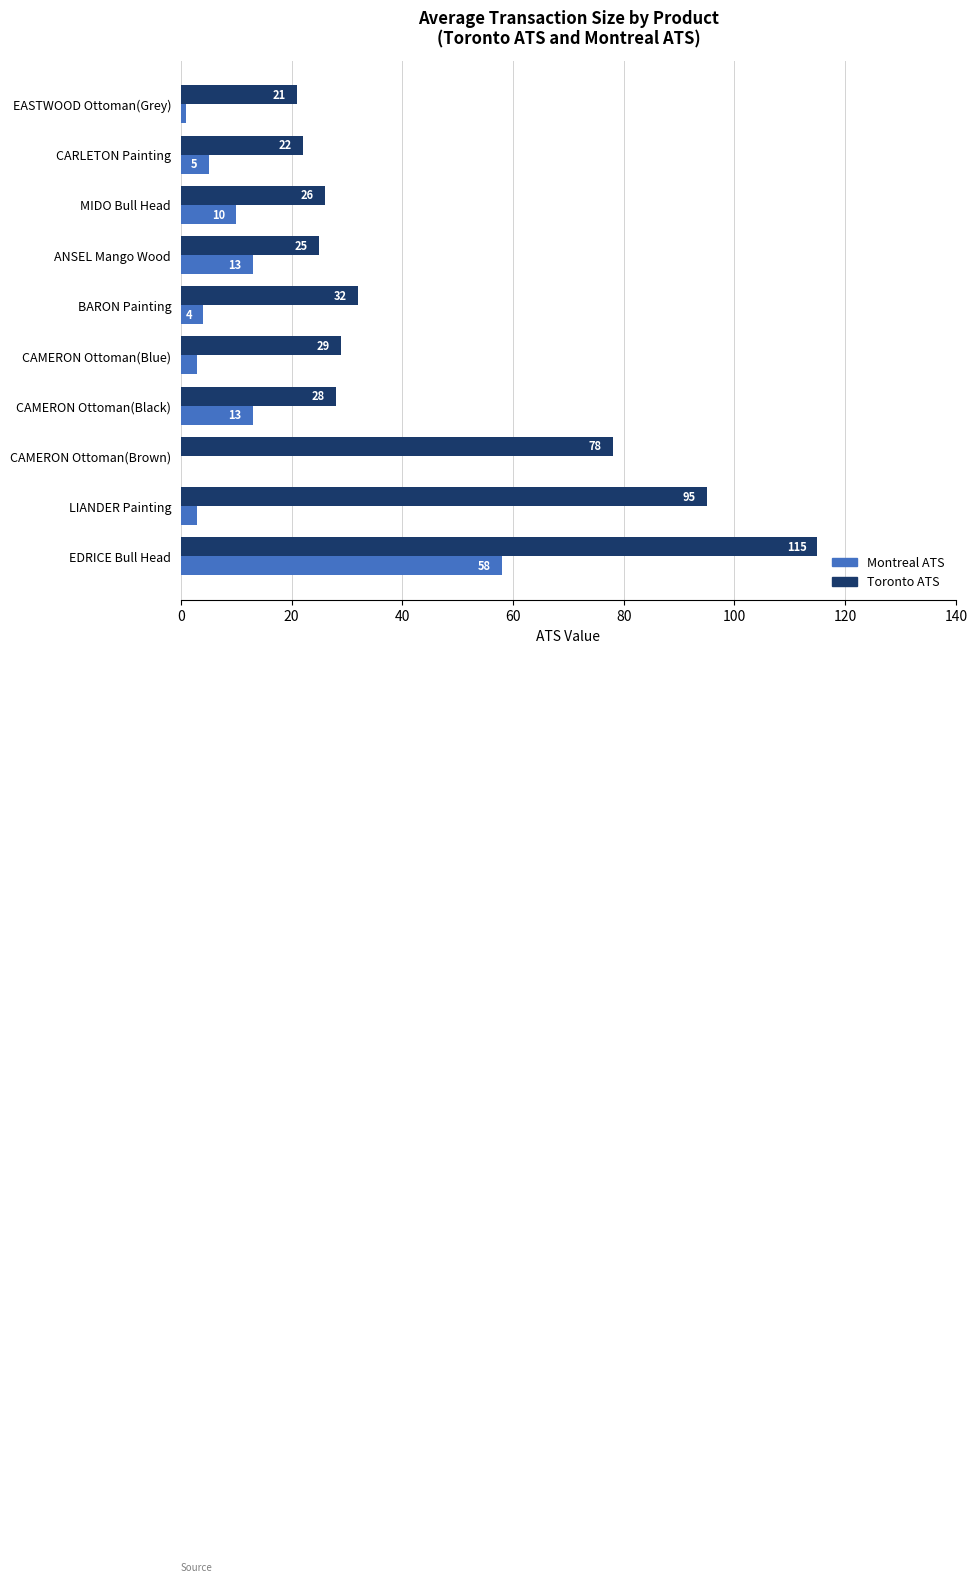

What is the sum of the Toronto ATS values at CAMERON Ottoman(Brown) and ANSEL Mango Wood?

103